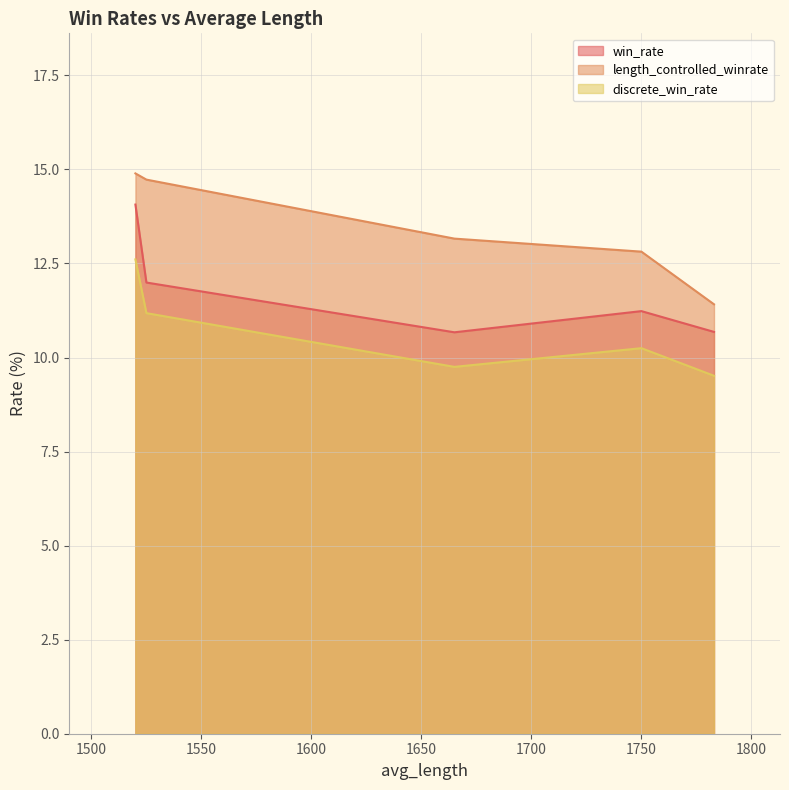

Rank the series at 1665 from highest to lowest value.

length_controlled_winrate, win_rate, discrete_win_rate